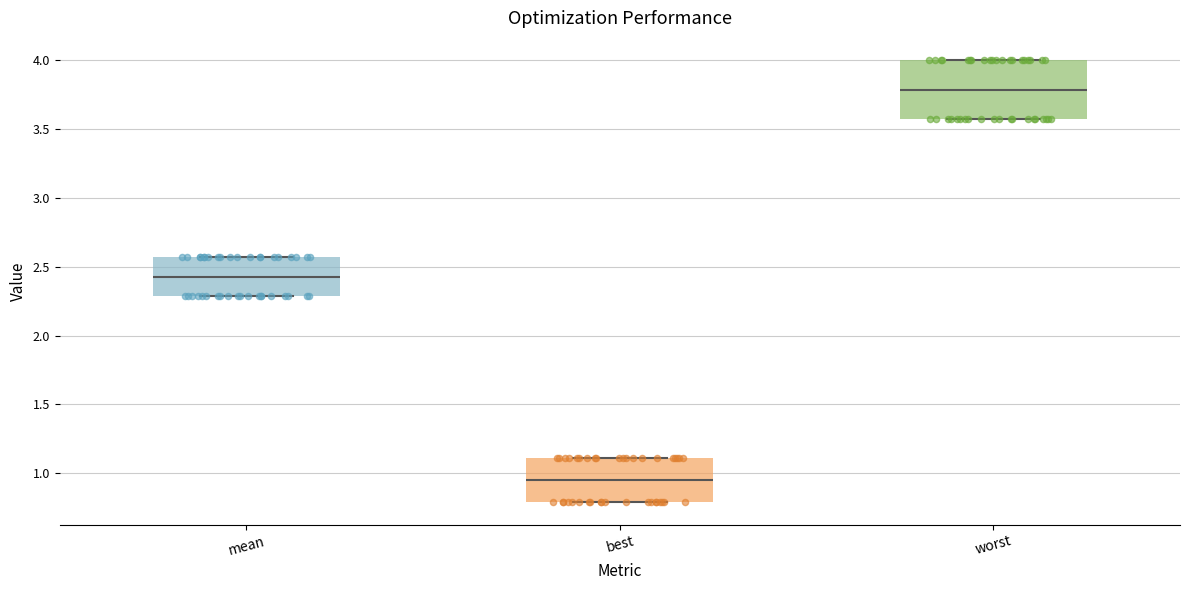

Reading left to right, read every box against the y-axis: the position of its median line, the range the box covers, and the ends of its whiskers. The values are not printed on the chart, so give them approximately, as read against the axis.

mean: median 2.45, box 2.30 to 2.55, whiskers 2.30 to 2.55
best: median 0.95, box 0.80 to 1.10, whiskers 0.80 to 1.10
worst: median 3.80, box 3.55 to 4.00, whiskers 3.55 to 4.00